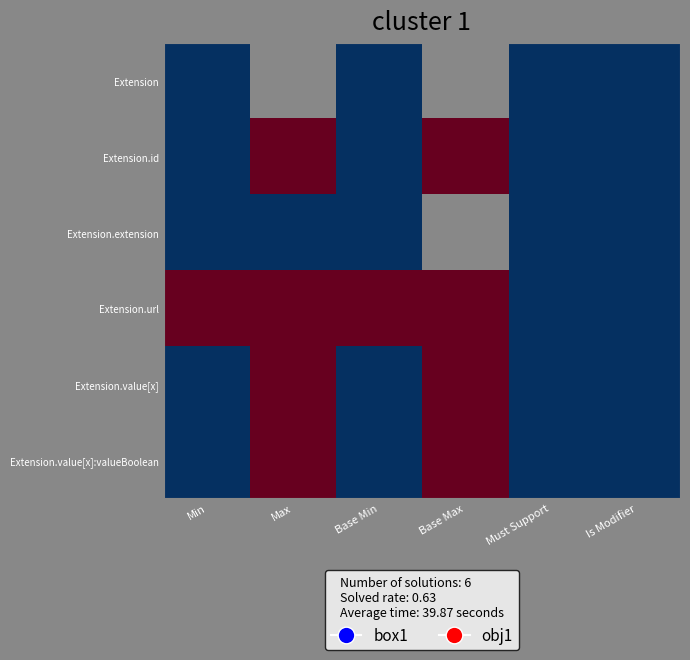

What is the total value across all series at Base Min?

1.0